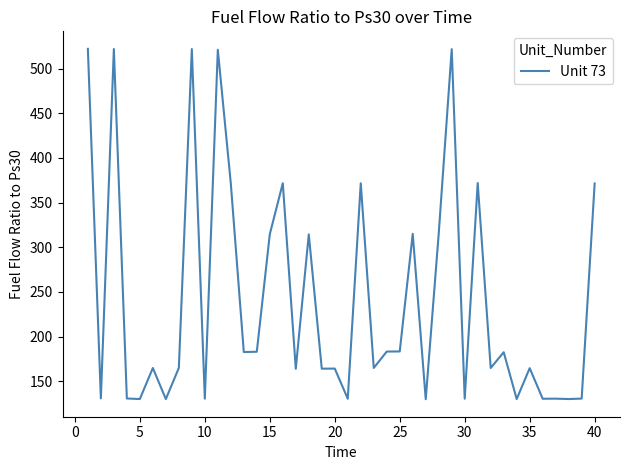

What is the sum of all values?

9654.6